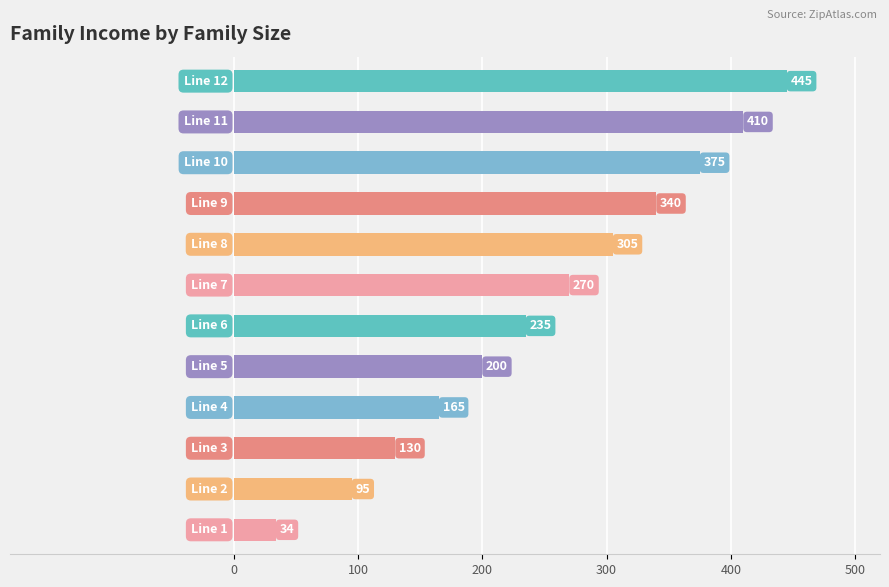

What is the difference between the maximum and second lowest values?

350